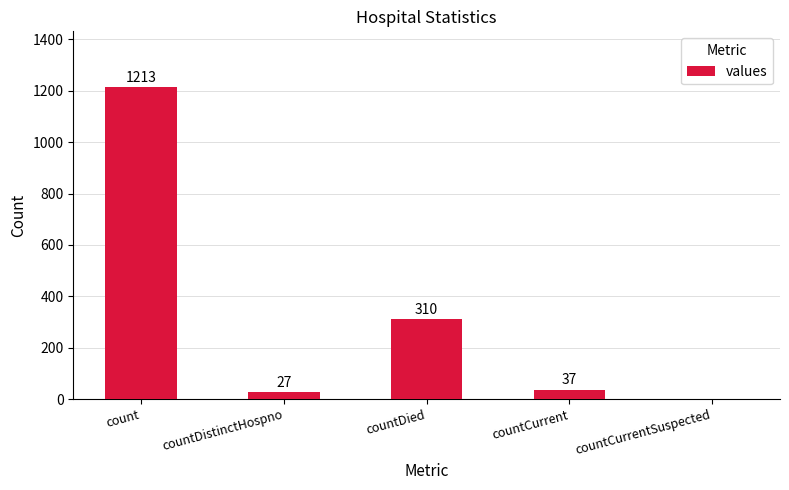

At which label does the data first exceed 37?

count